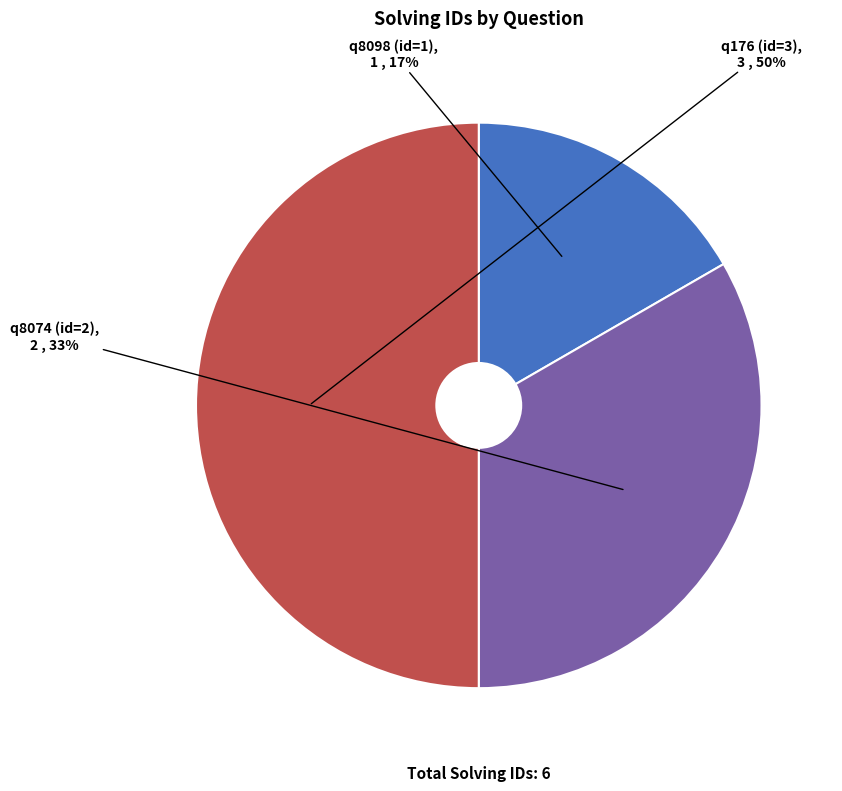

Which category has the biggest portion of the pie?

q176 (id=3)